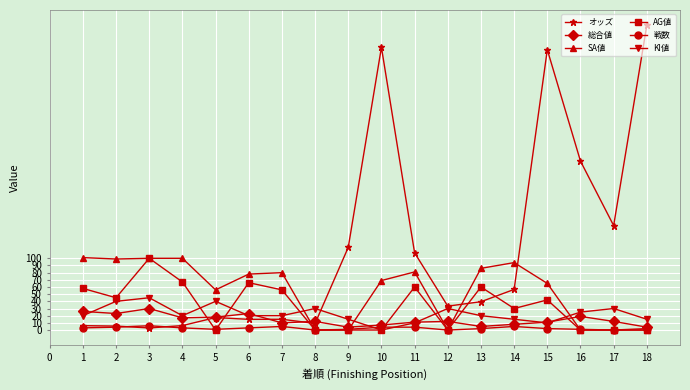

How many times do AG値 and オッズ cross each other?

5